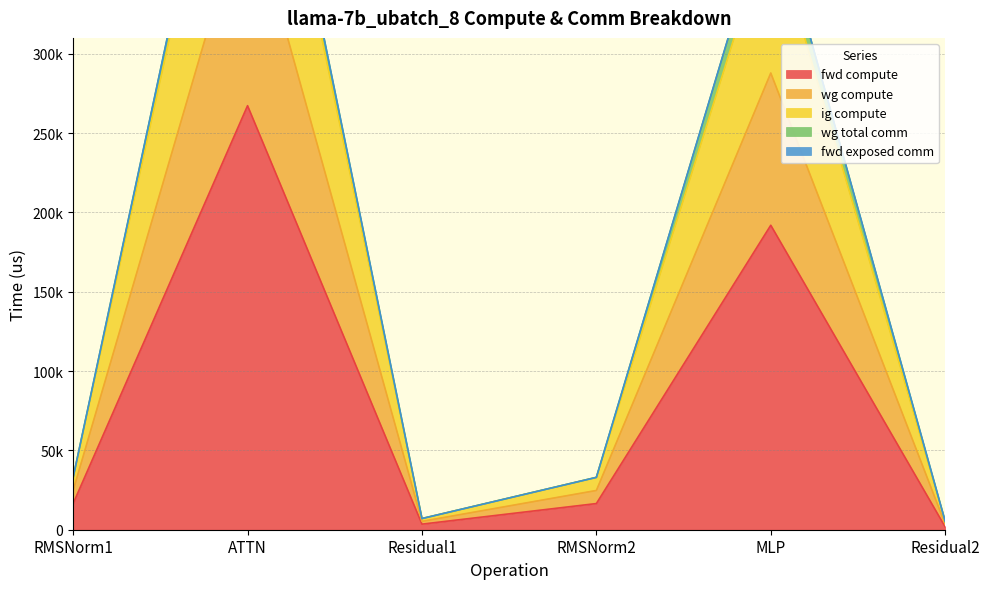

Where does the fwd compute series first go above 16498?

RMSNorm1